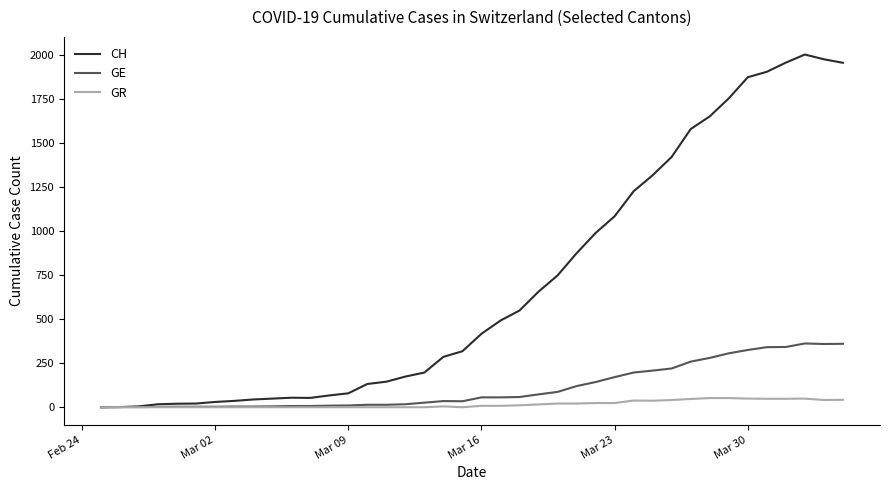

Which series has the largest range (max minus min)?

CH